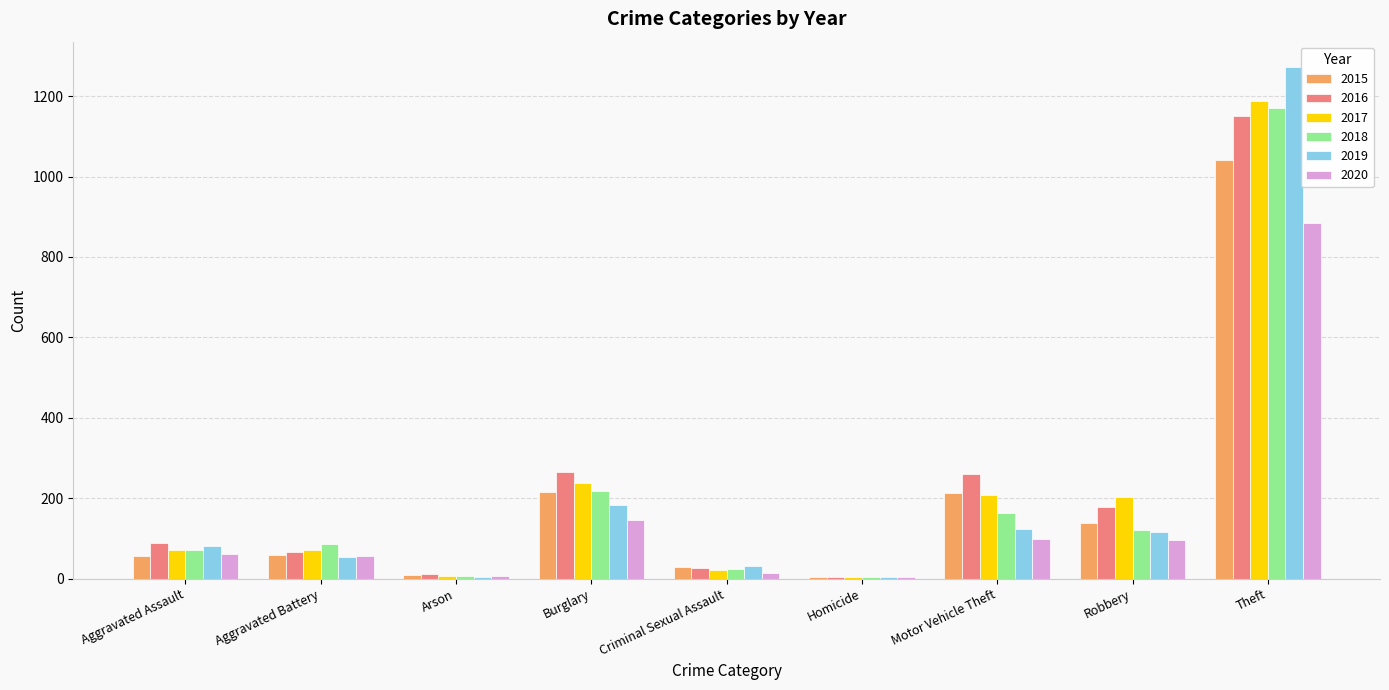

At which category is the sum across all series the highest?

Theft